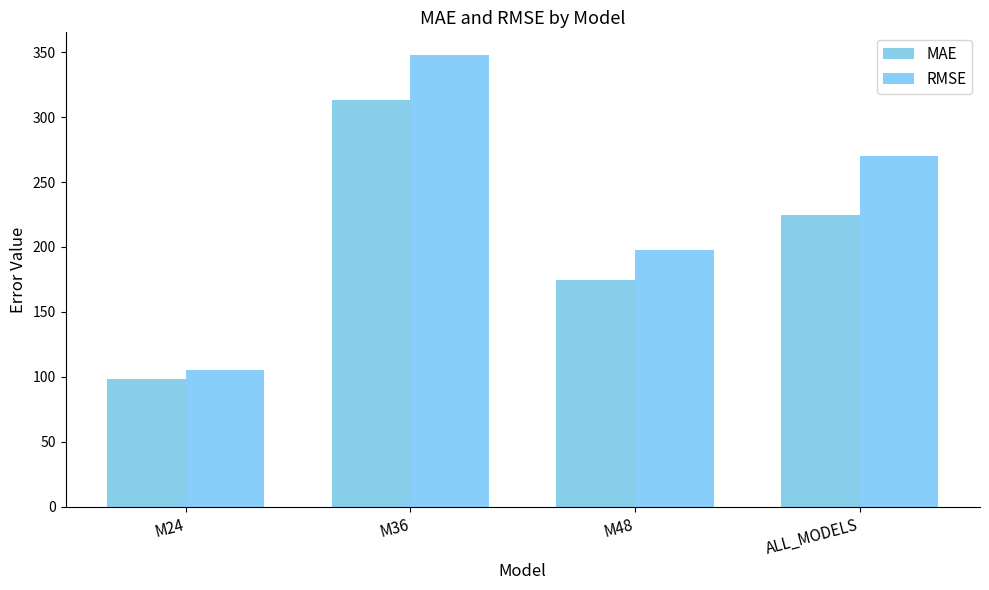

Rank the series by their maximum value, from highest to lowest.

RMSE, MAE